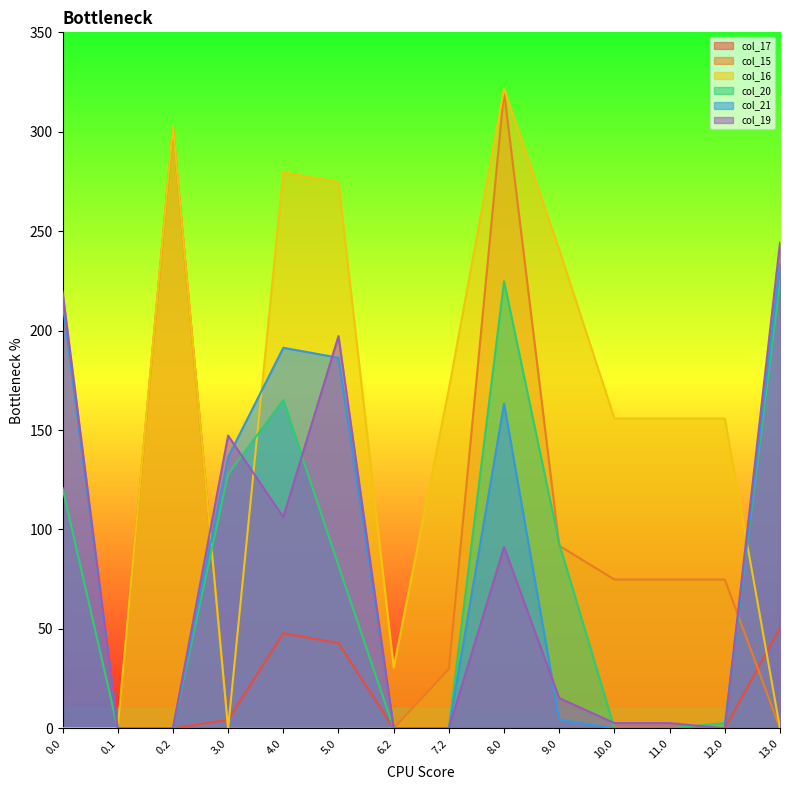

How many lines are shown in the chart?

6